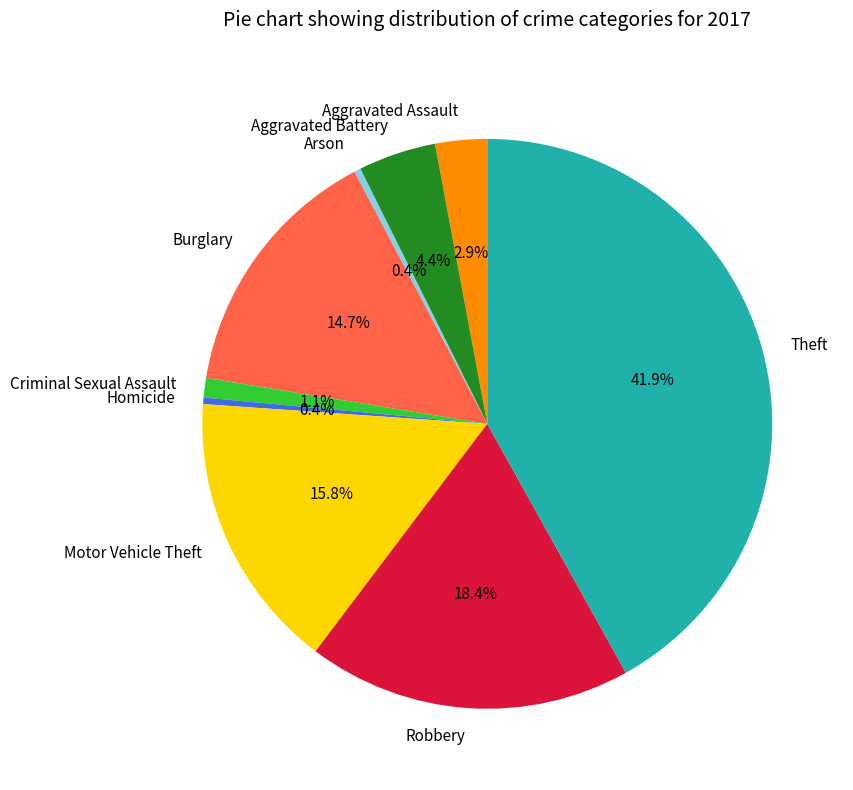

Combined, do Burglary and Theft account for over 50%?

Yes